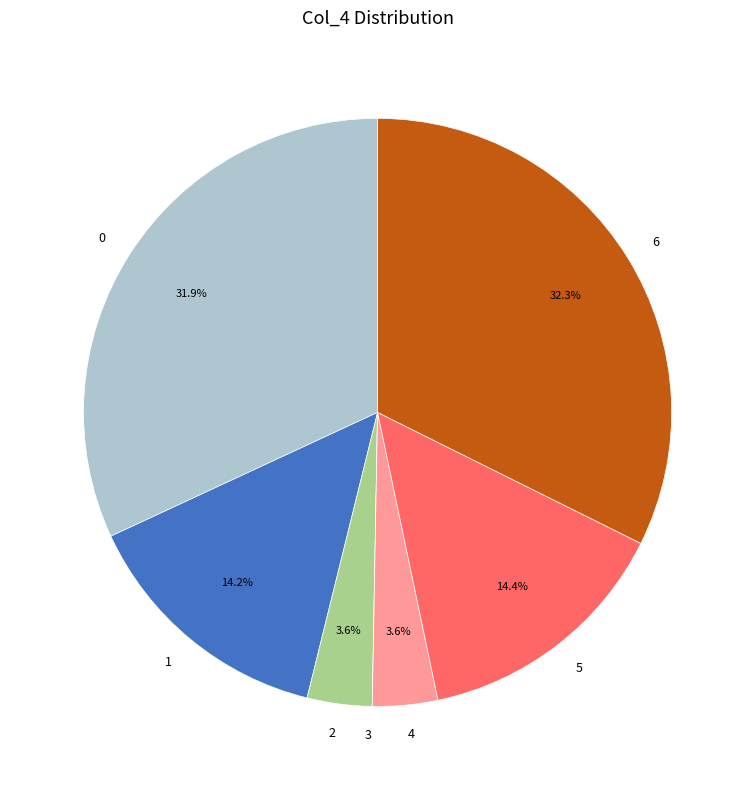

To the nearest percent, what portion does 1 represent?

14%